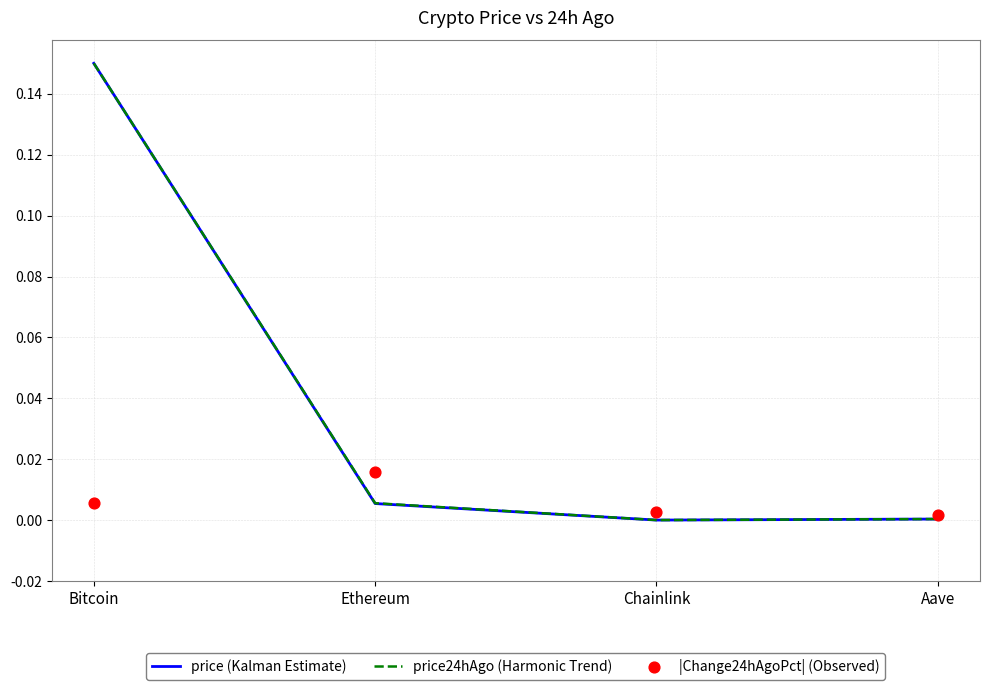

What are all the series names shown in the legend?

price (Kalman Estimate), price24hAgo (Harmonic Trend), |Change24hAgoPct| (Observed)